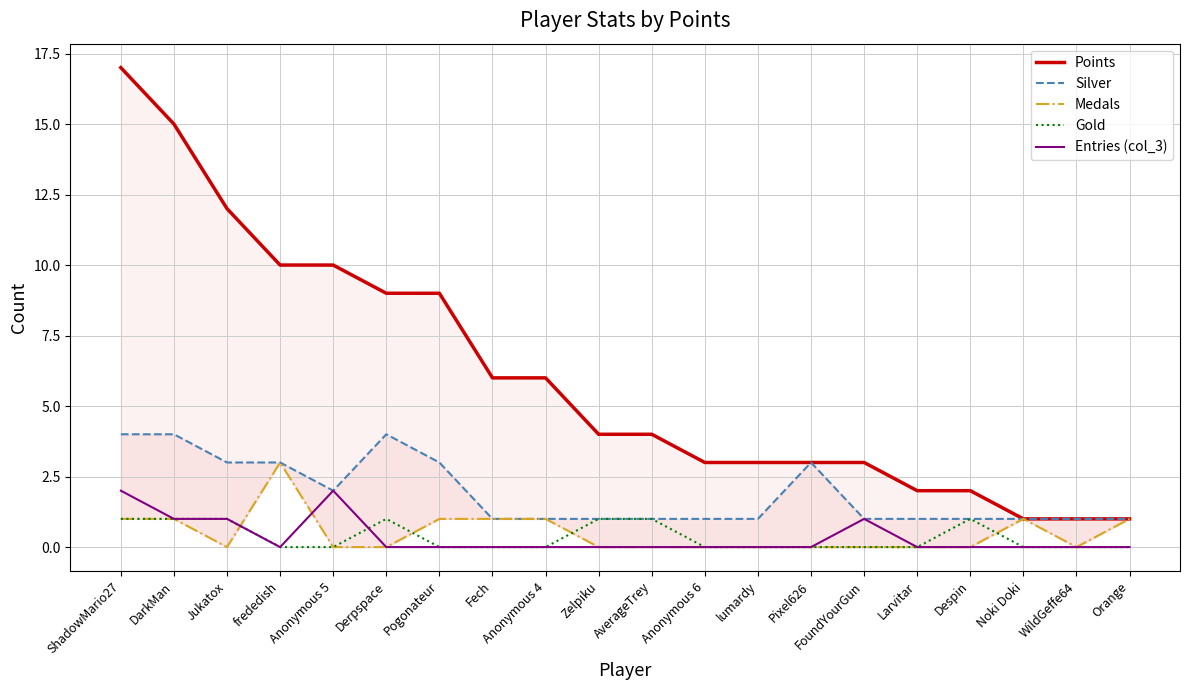

Rank the series by their maximum value, from lowest to highest.

Gold, Entries (col_3), Medals, Silver, Points